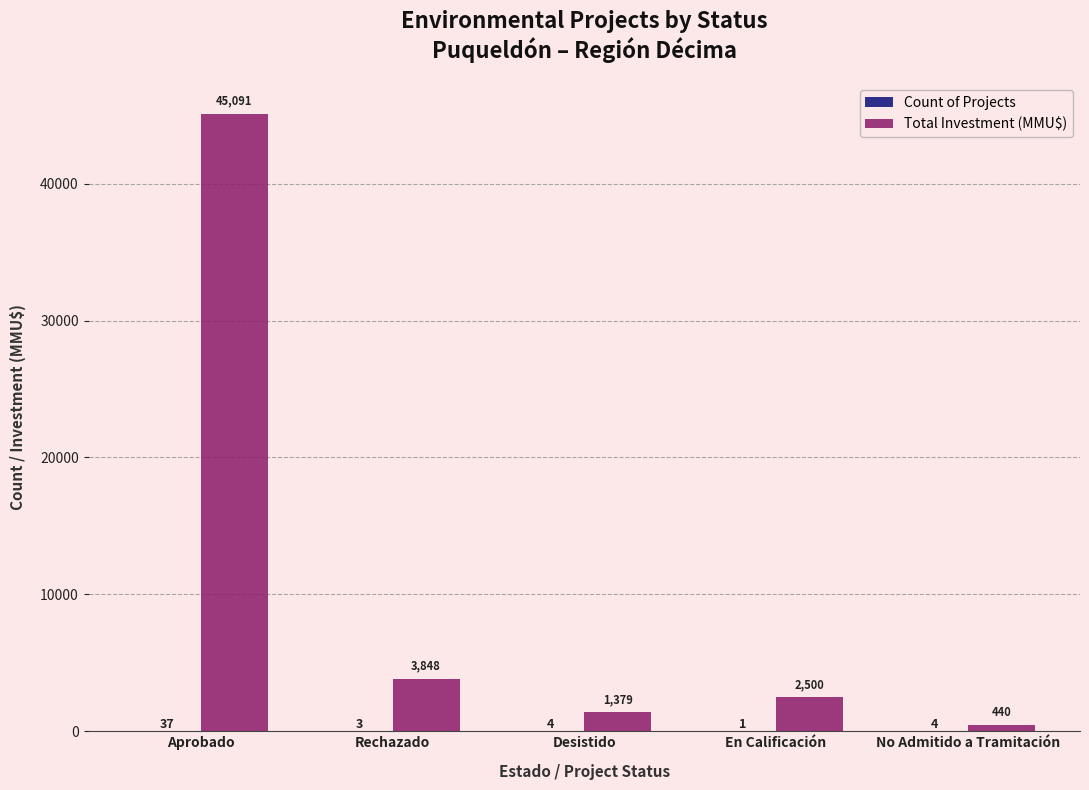

True or false: Total Investment (MMU$) has a value of 69556 at Aprobado.

False